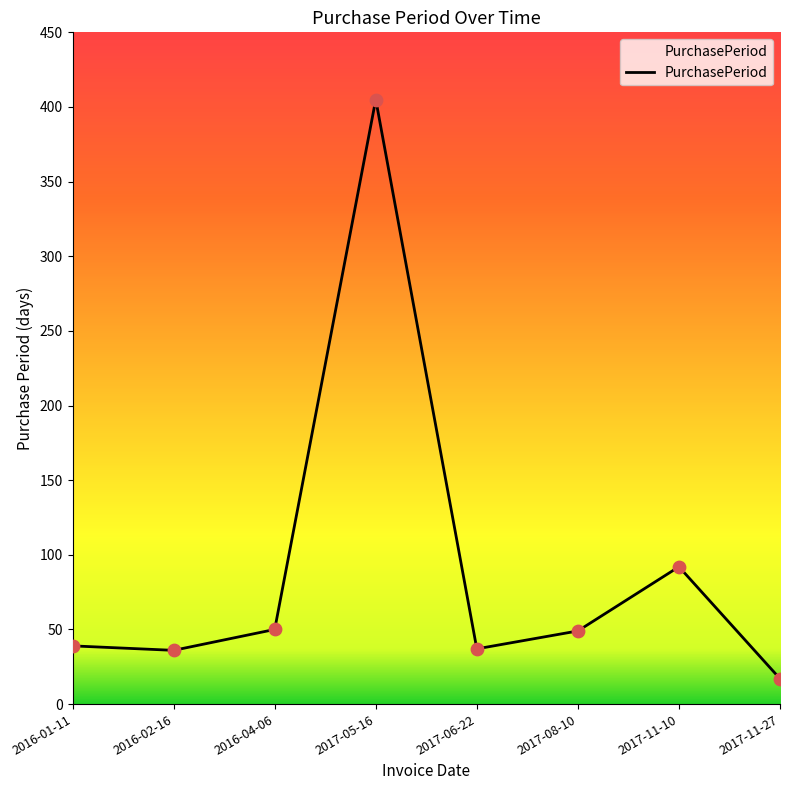

Approximately how many times larger is the value at 2017-05-16 compared to 2017-11-27?

23.8